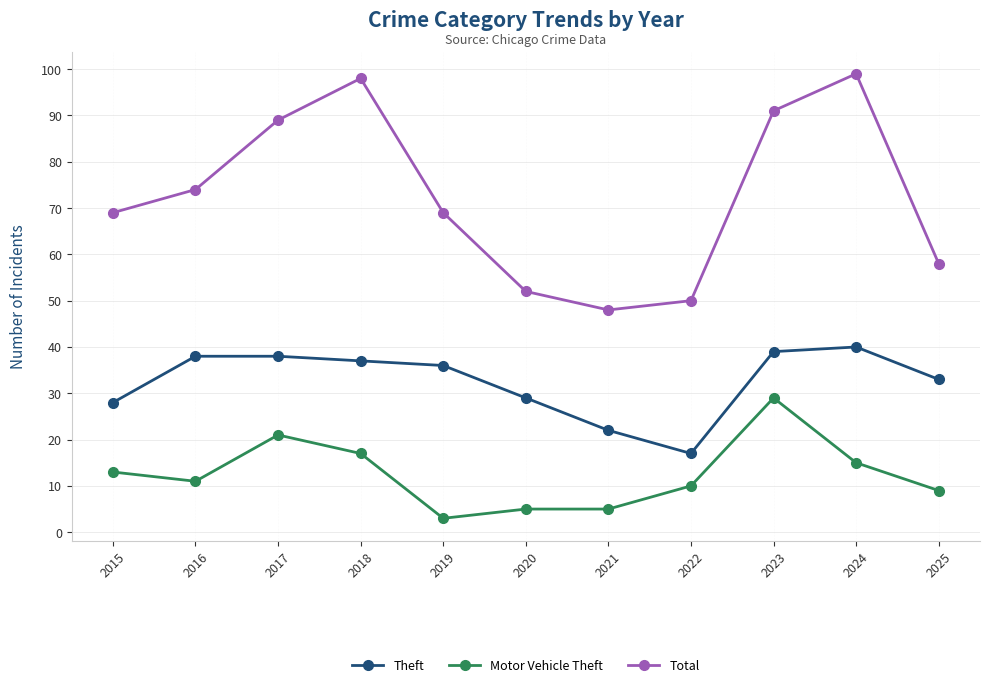

How many categories are shown in the chart?

11